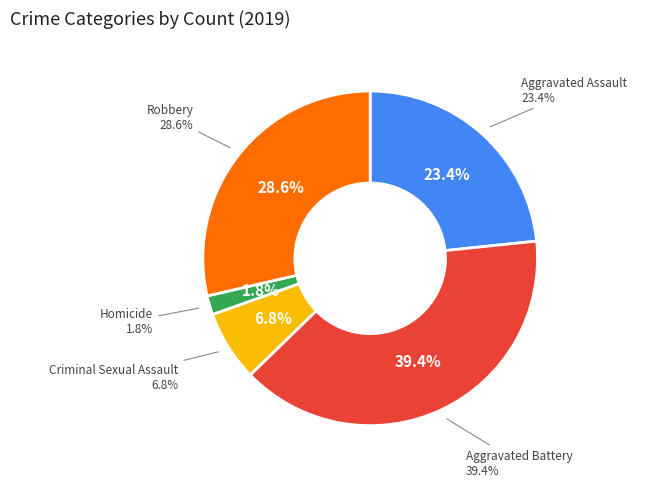

Is it true that Aggravated Battery is 39% of the pie?

True